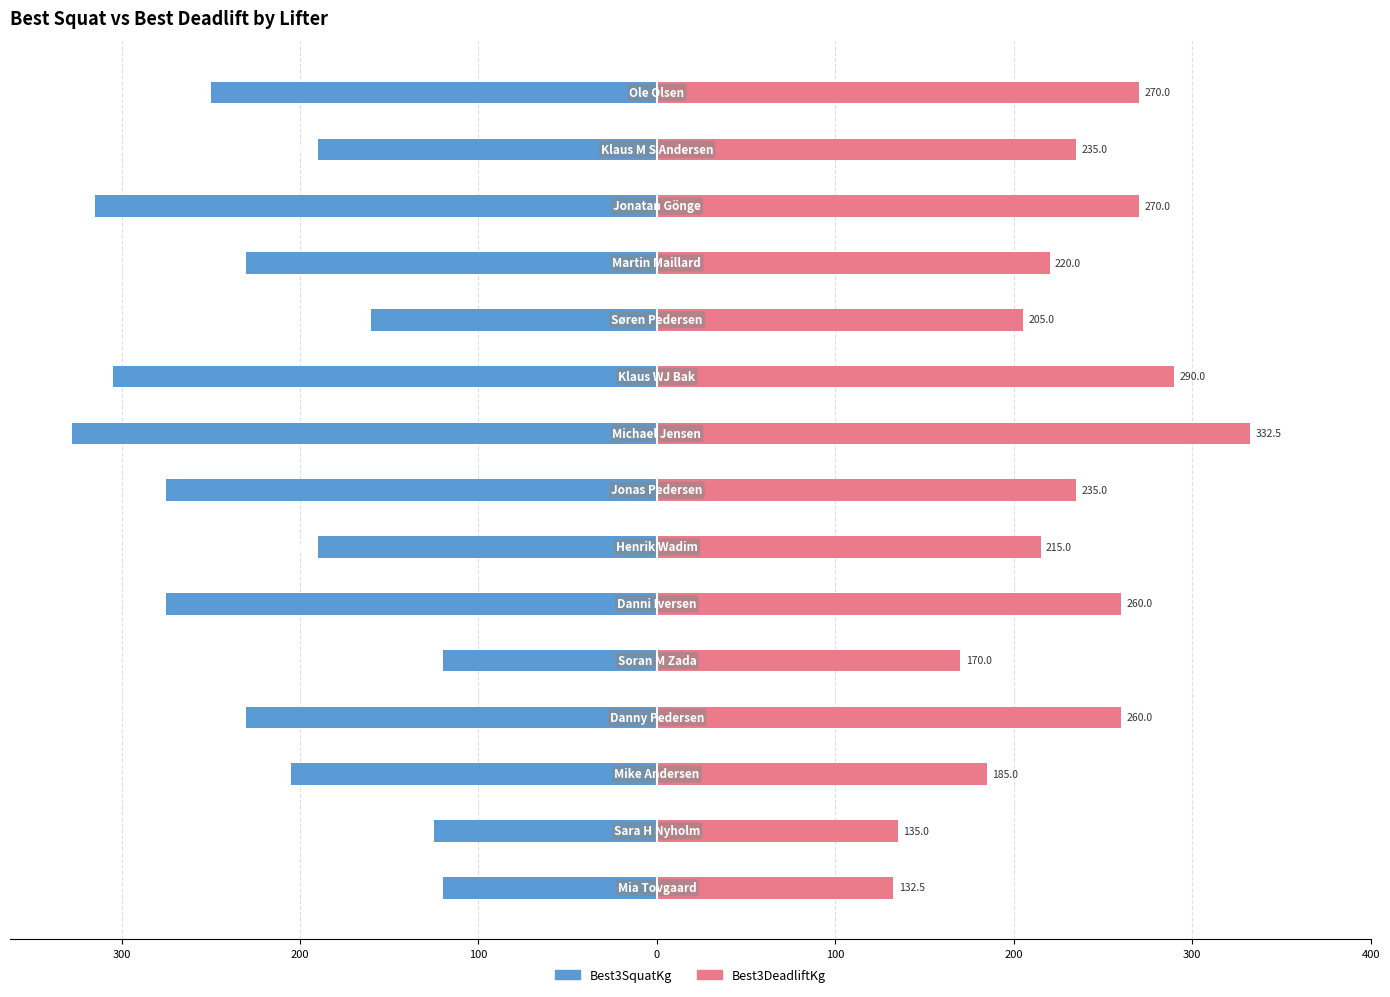

The Best3SquatKg series shows -305.0 at 9. True or false?

True